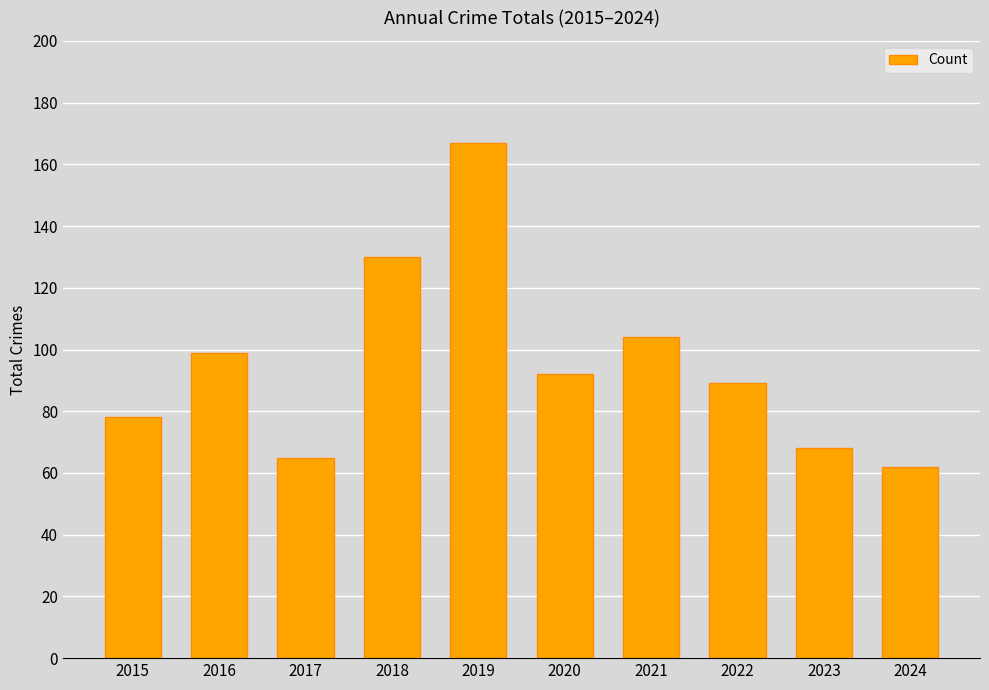

What is the sum of the values at 2019 and 2023?

235